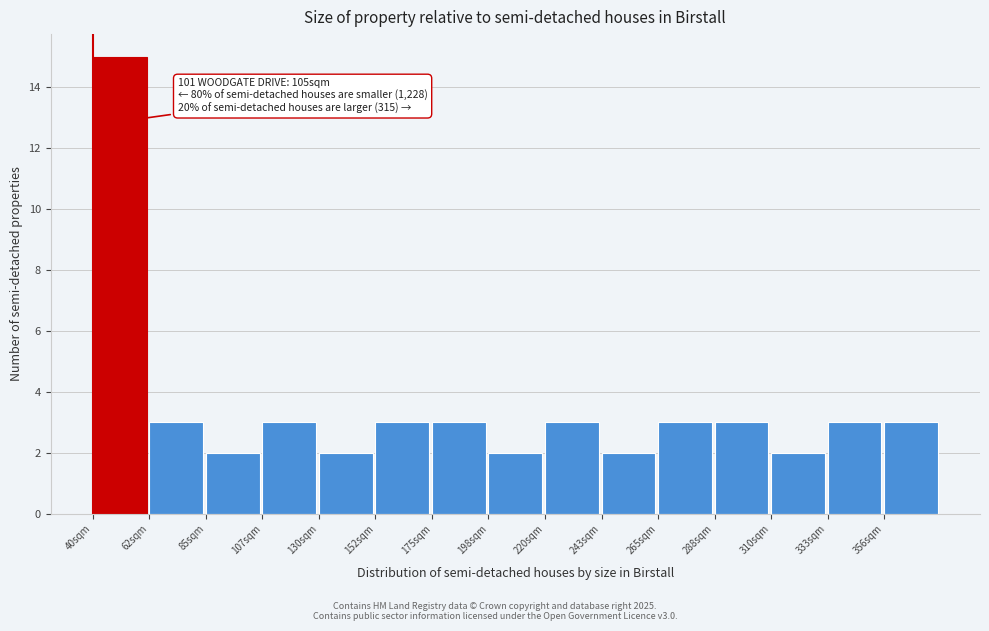

Reading left to right, list all the values displayed in this chart.

15	3	2	3	2	3	3	2	3	2	3	3	2	3	3